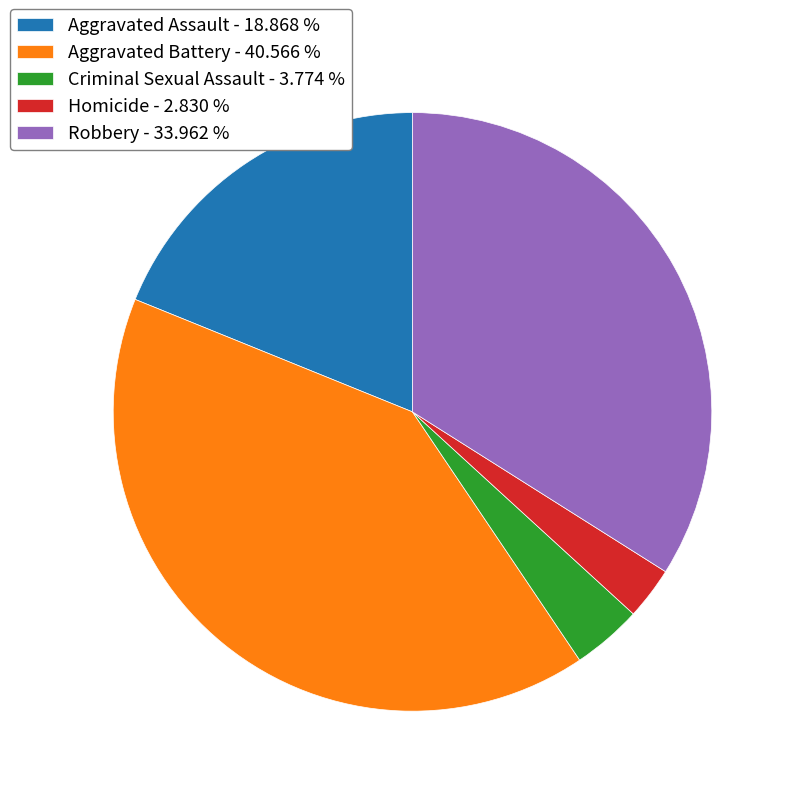

Between Aggravated Assault - 18.868 % and Aggravated Battery - 40.566 %, which is larger?

Aggravated Battery - 40.566 %